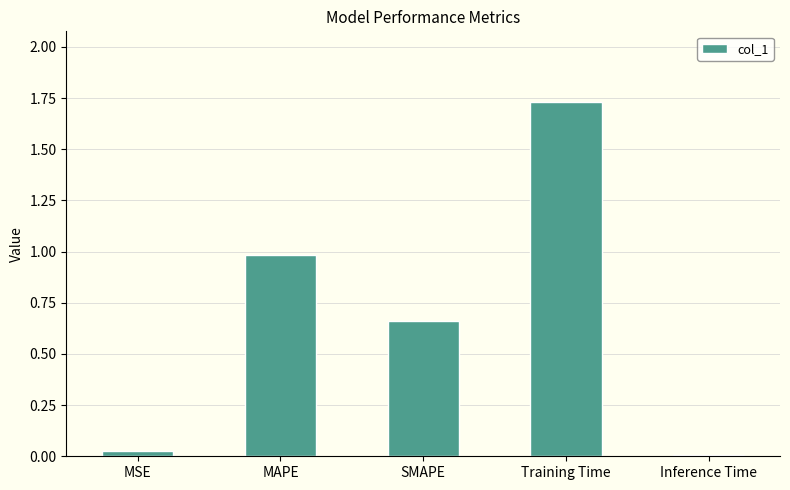

Does the chart contain stacked bars?

No